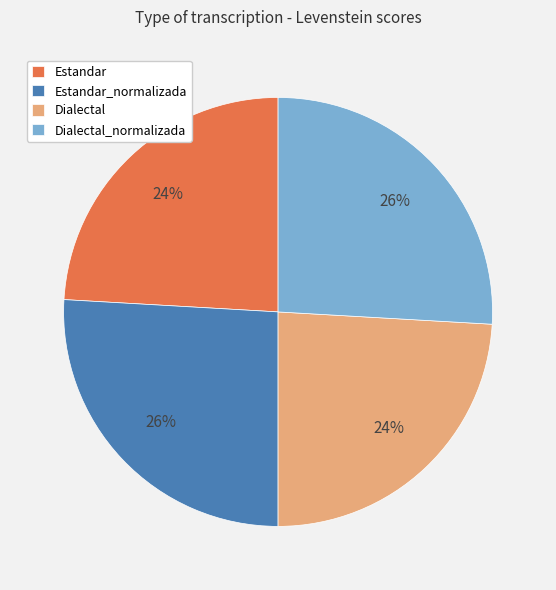

What is the ratio of the value at Dialectal to the value at Estandar_normalizada?

0.9